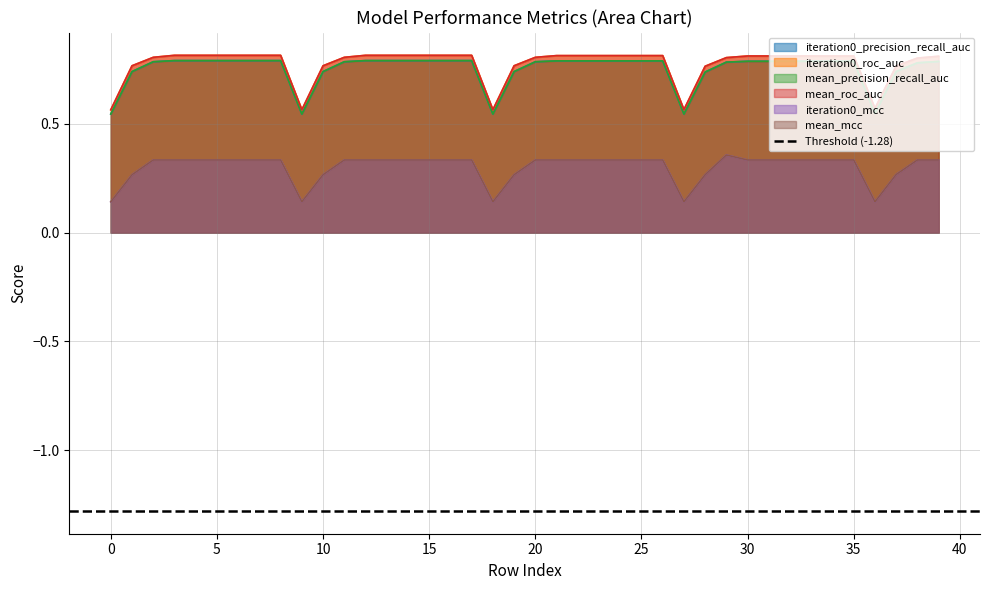

What is the value of the iteration0_mcc point at the 11th from the left?

0.3